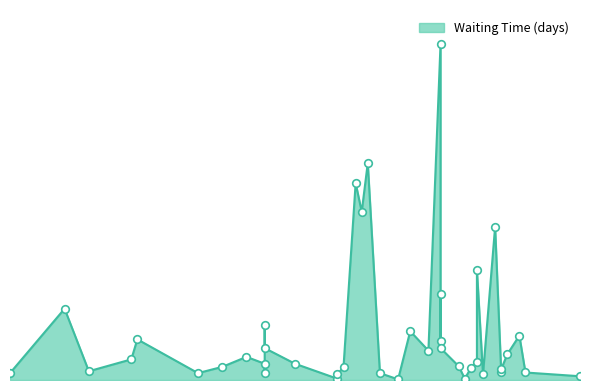

Which has a higher value, 33 or 56?

33